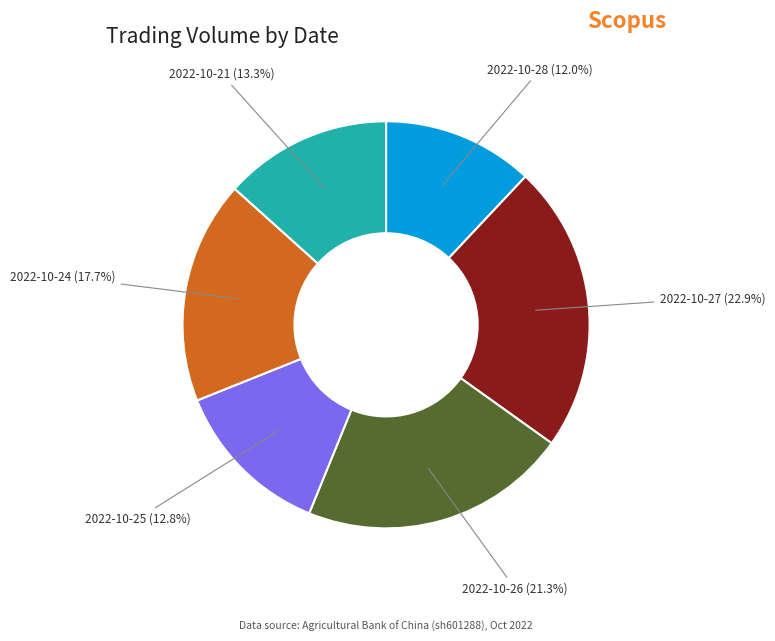

Which category has the biggest portion of the pie?

2022-10-27